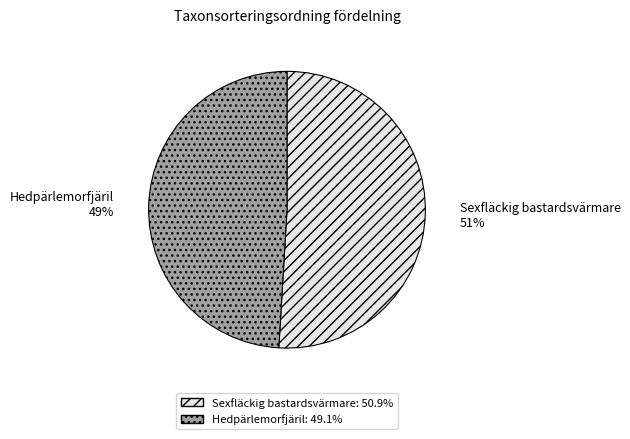

True or false: Sexfläckig bastardsvärmare accounts for 51% of the total.

True